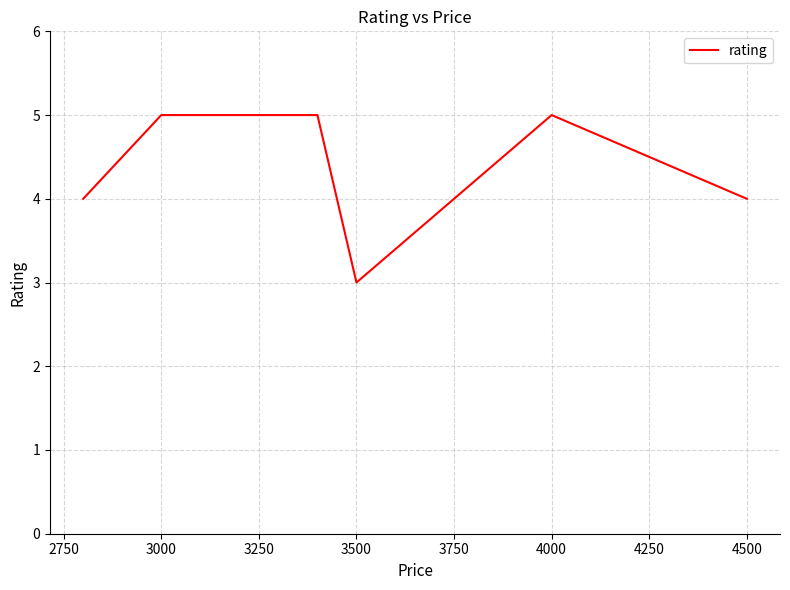

What is the maximum value shown in the chart?

5